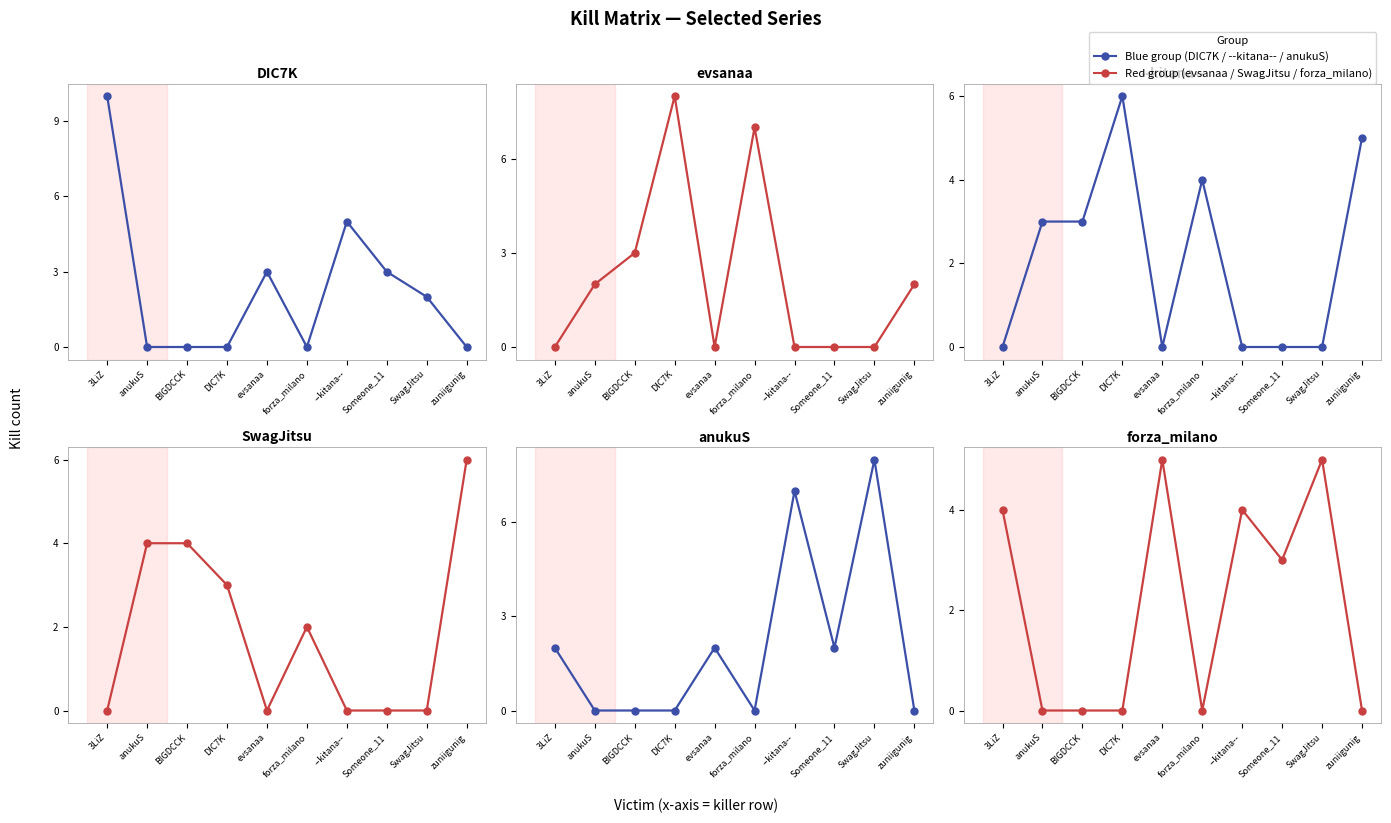

At which category does SwagJitsu reach its first local peak?

forza_milano